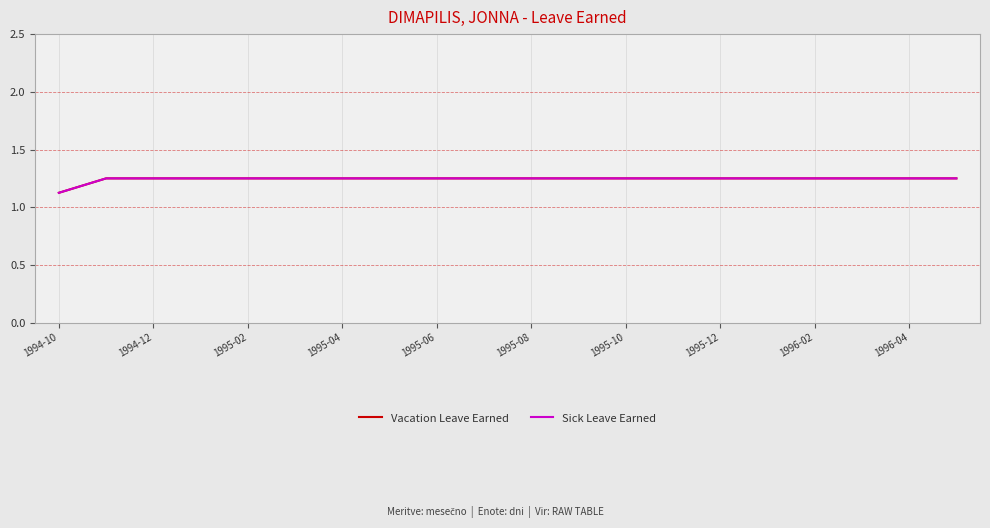

How many lines are shown in the chart?

2